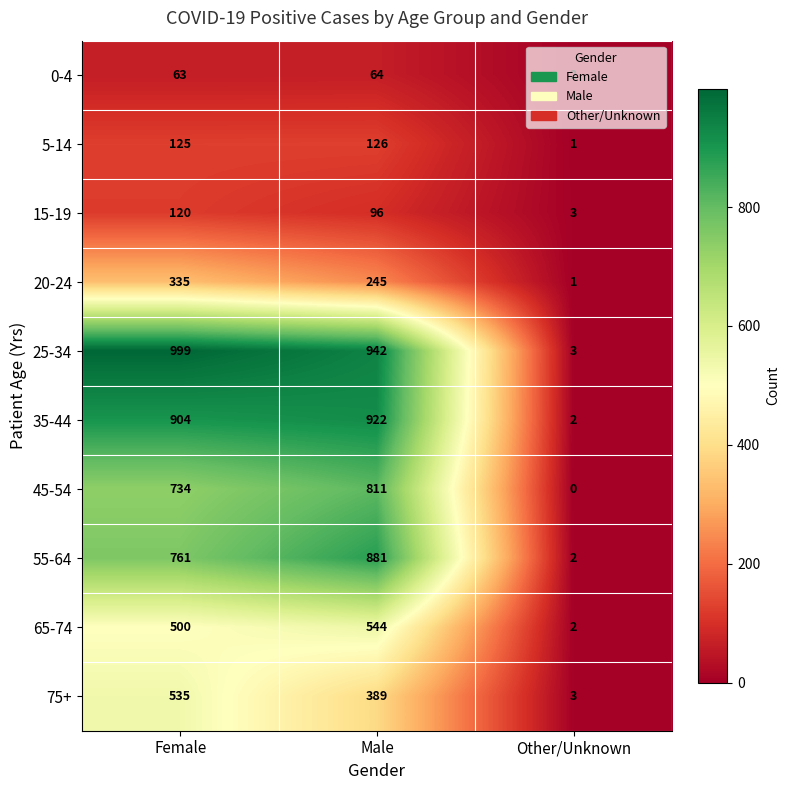

Count the 55-64 values in the range 2 to 881.

3